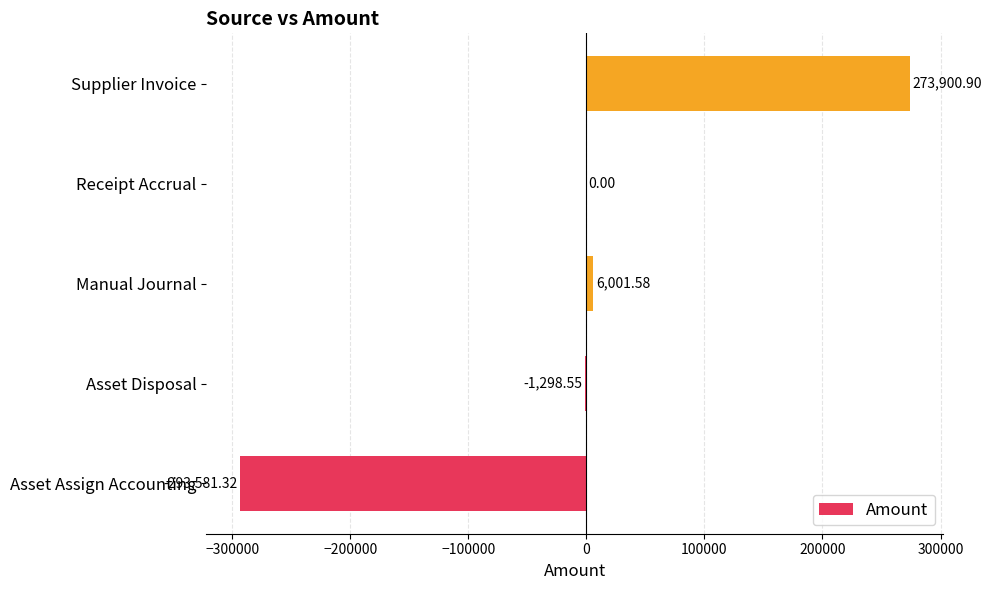

What is the average value?

-2995.5